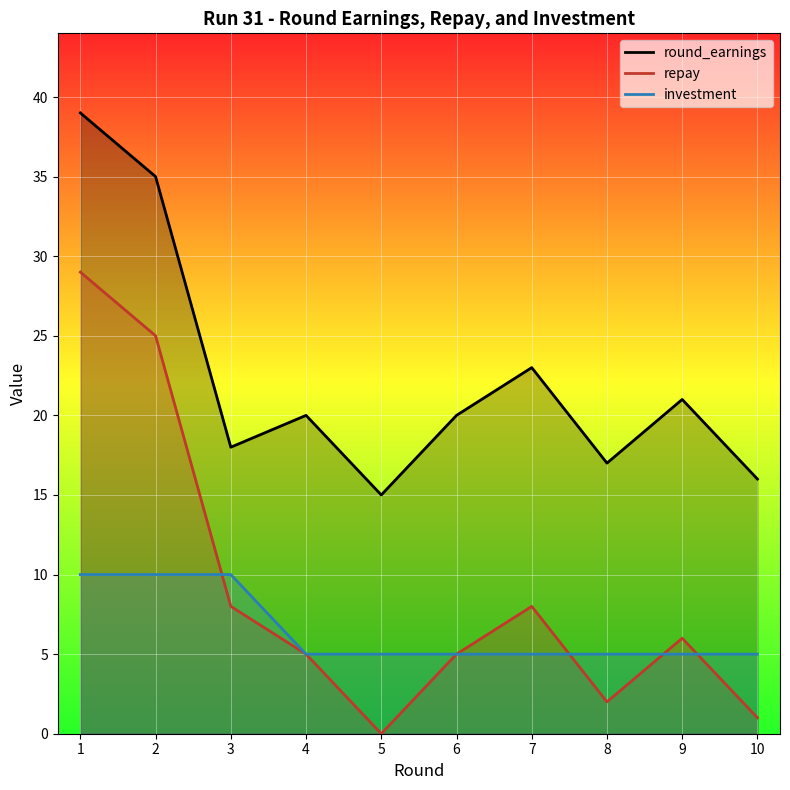

After their last crossing, which series has the higher values: investment or repay?

investment